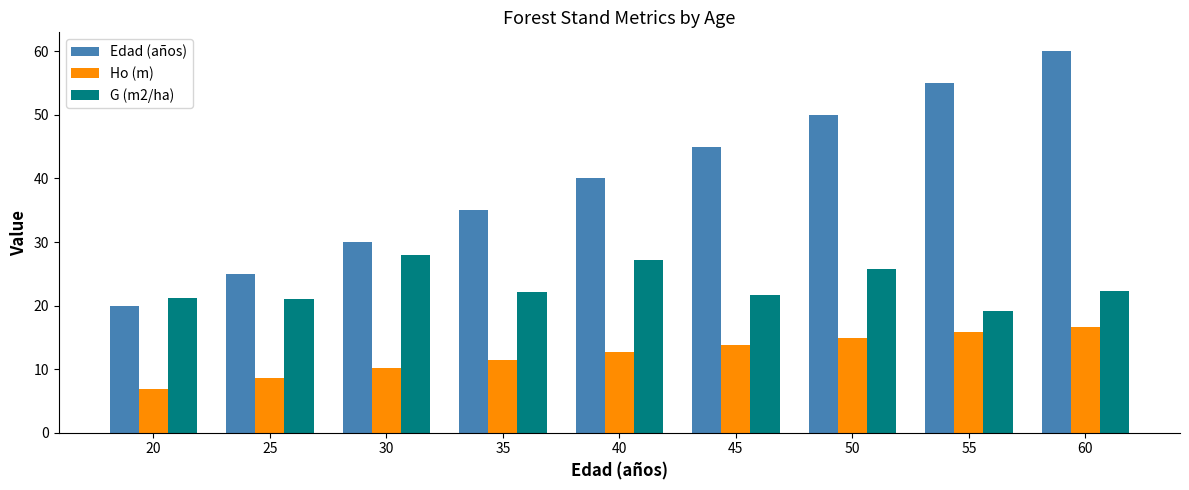

What is the difference between the highest and lowest values at 30?

19.9